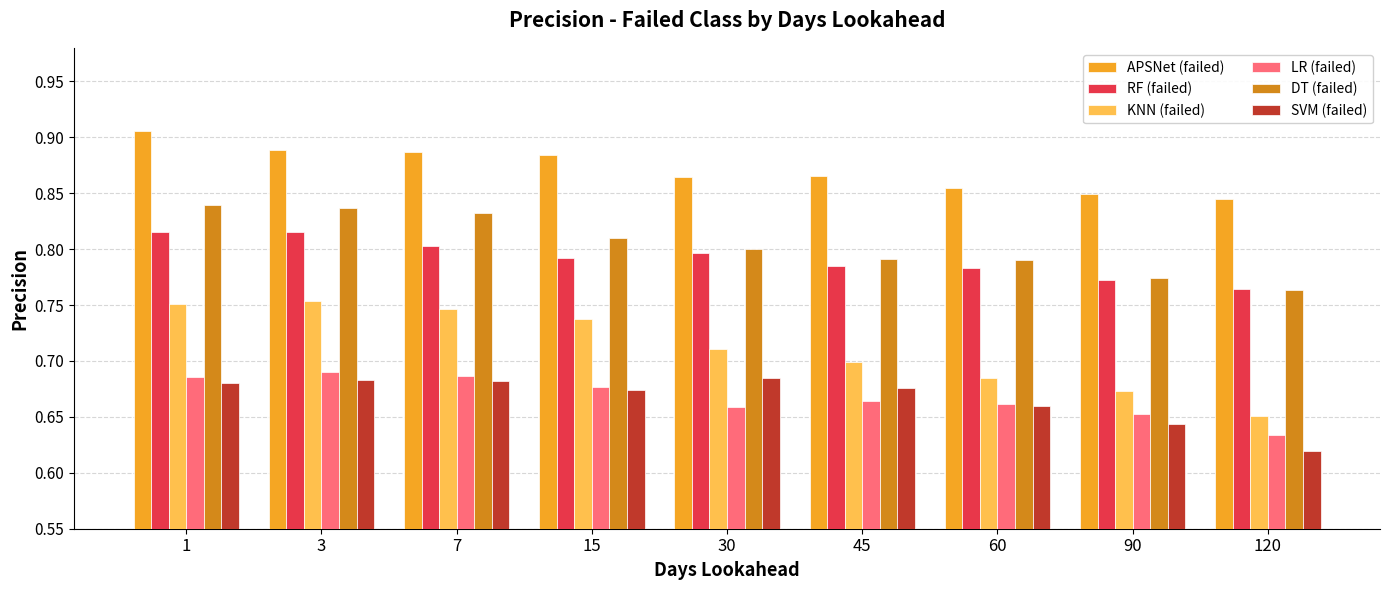

How many APSNet (failed) values are between 0 and 1?

9